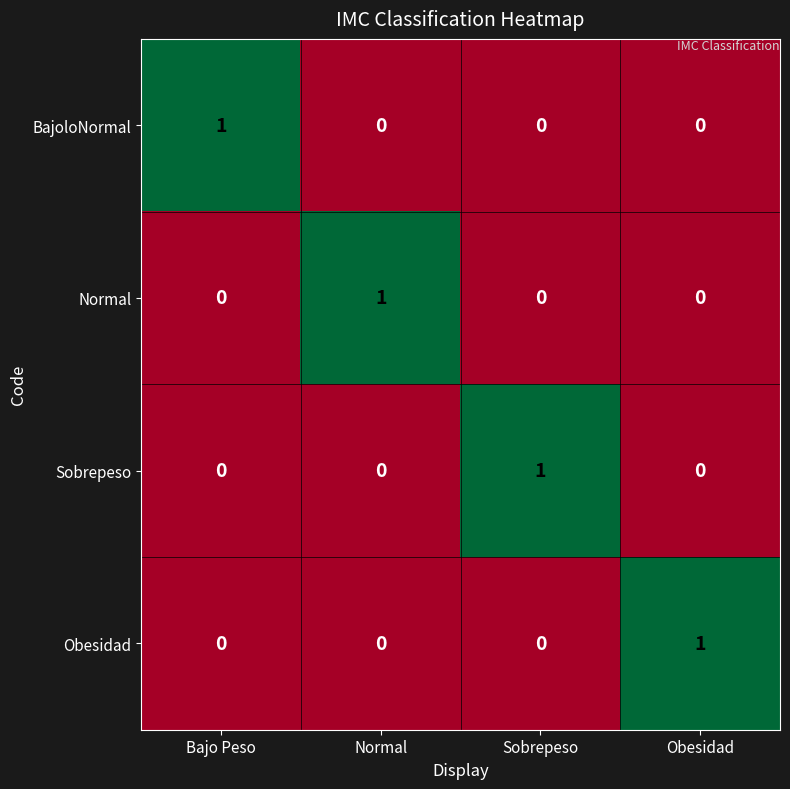

How many distinct data groups are displayed?

4